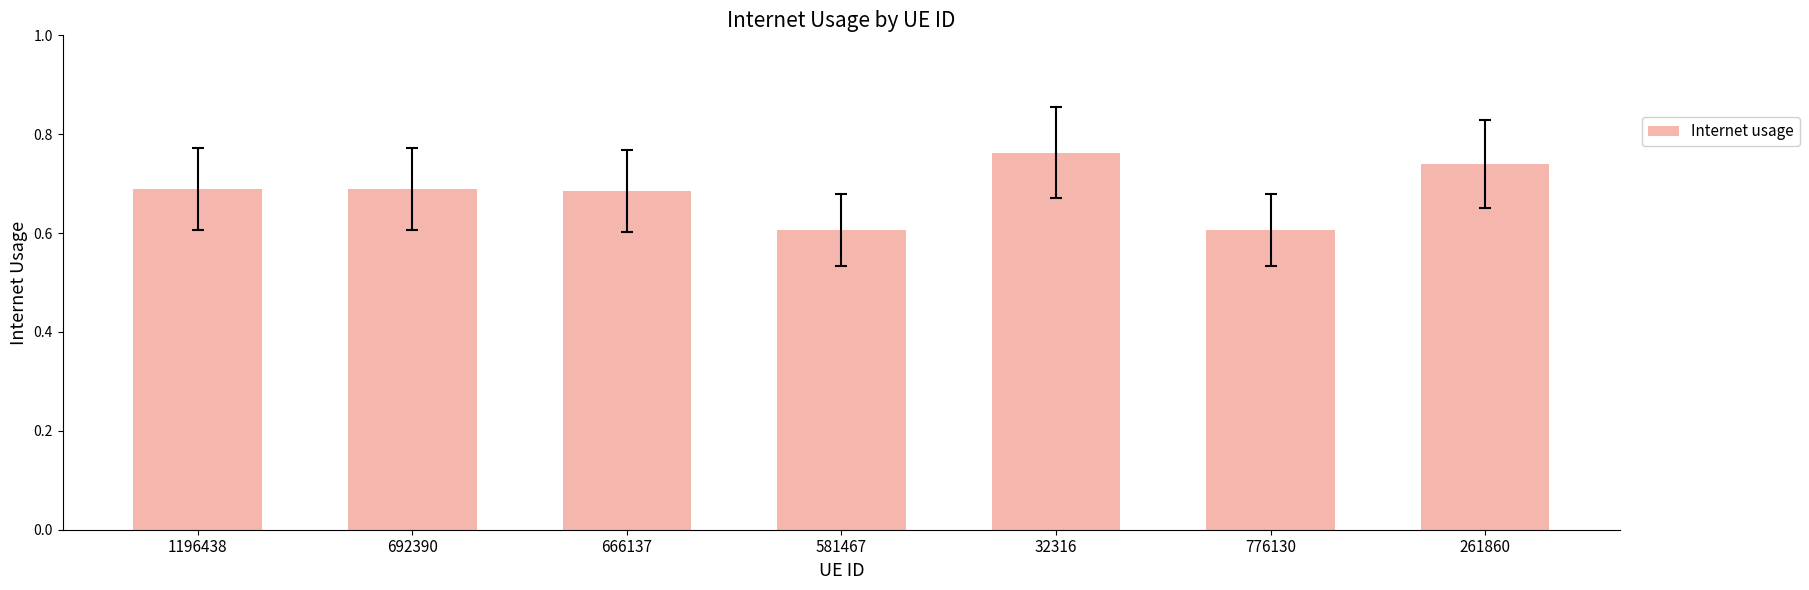

What is the sum of all values?

4.8